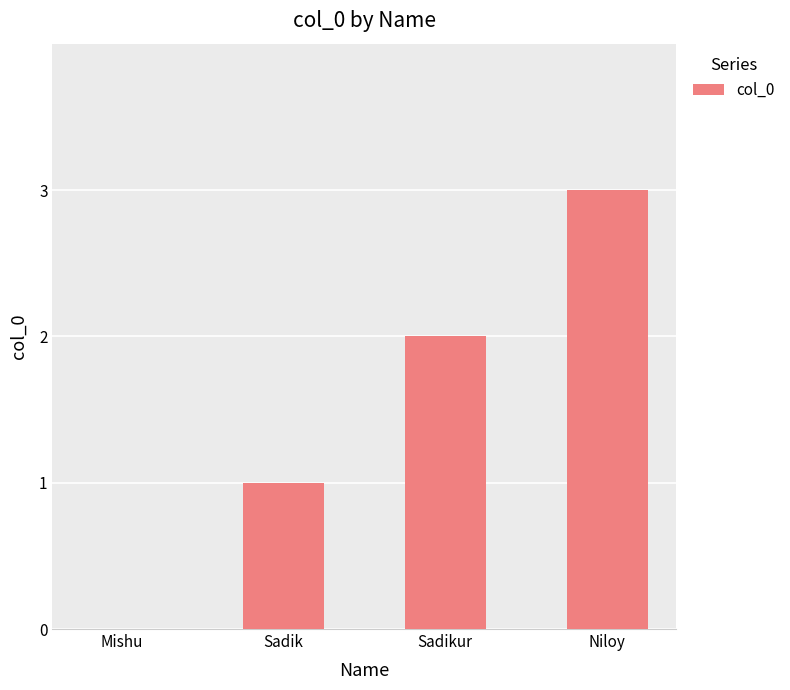

What is the greatest value displayed?

3